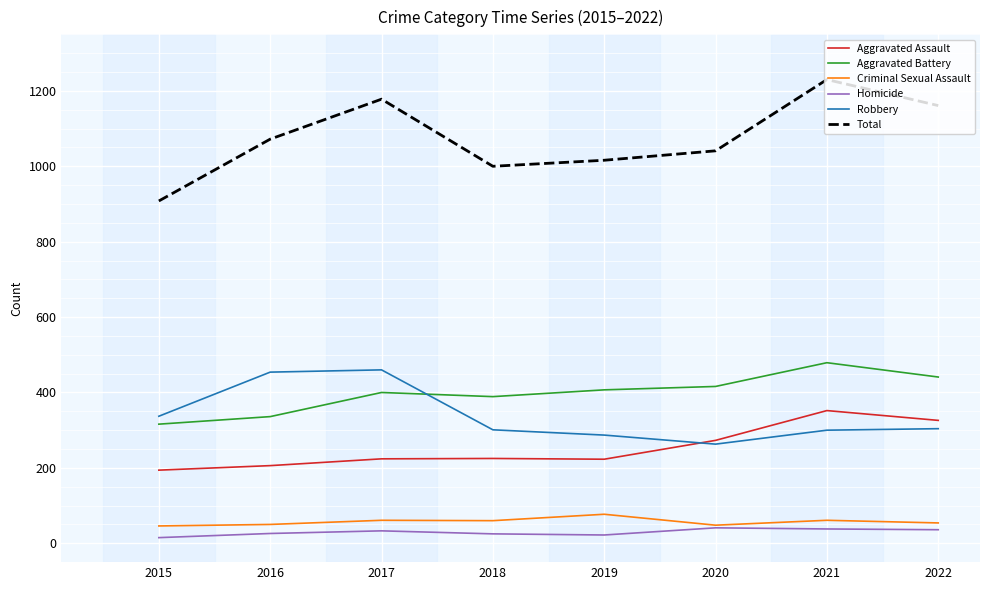

True or false: Robbery has more than 2 interior local peaks.

False